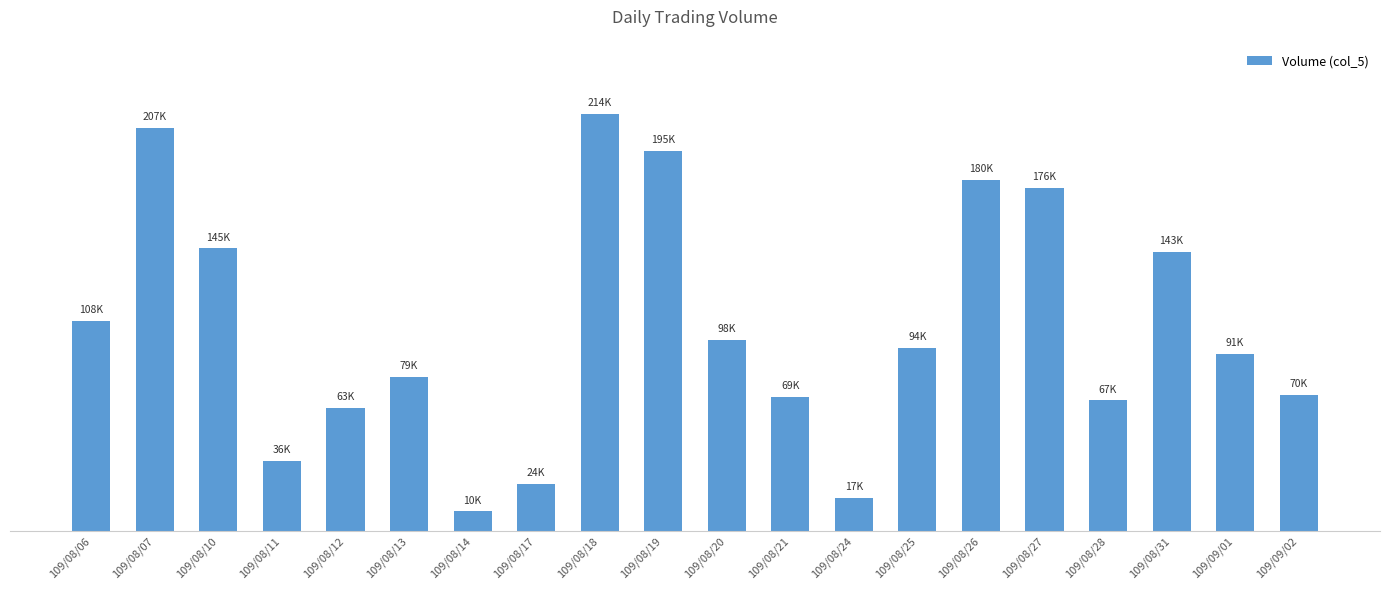

What position from the left is 109/08/27?

16